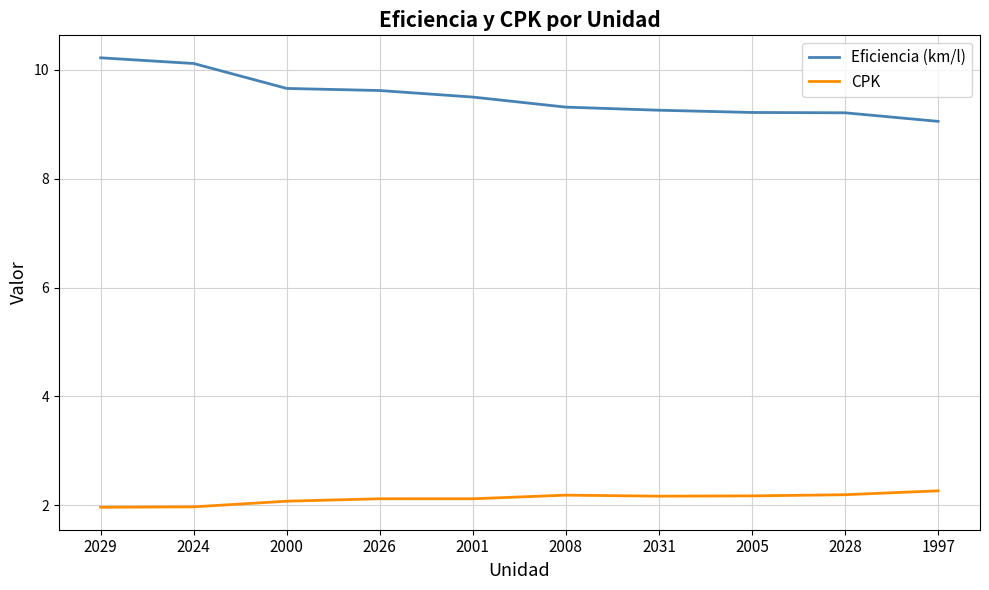

What is the approximate value of Eficiencia (km/l) at 2031?

9.3